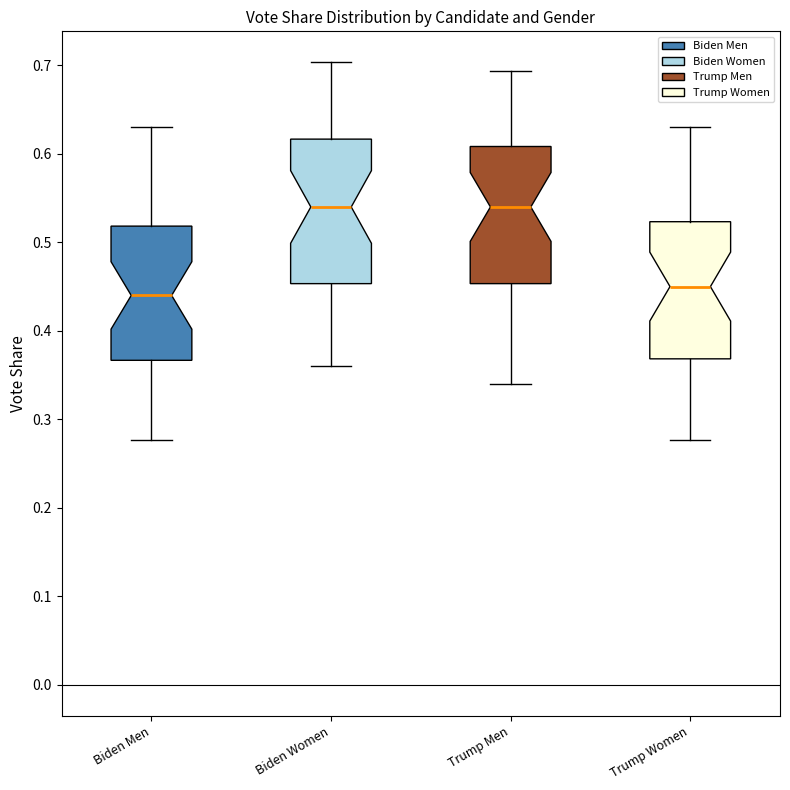

Which box has the lowest median line?

Biden Men